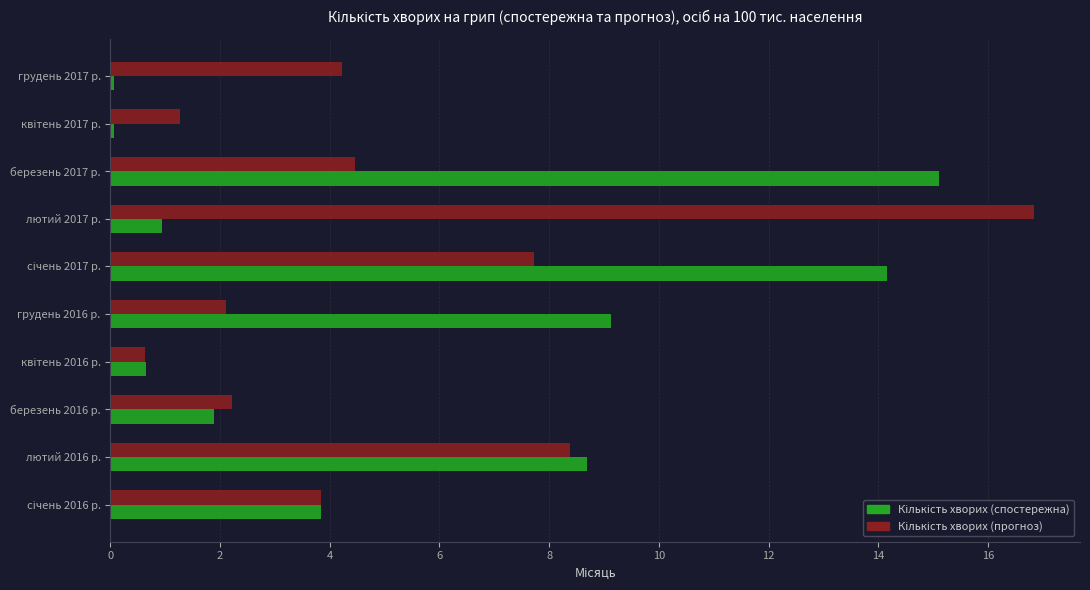

At which category does the chart reach its peak across all series?

лютий 2017 р.